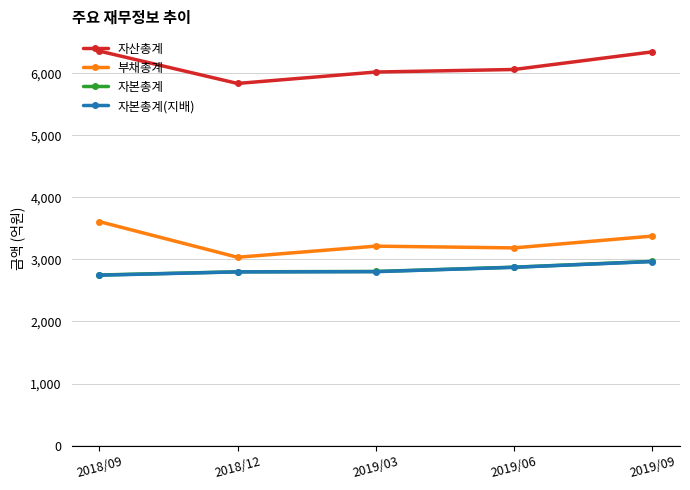

What is the spread (max minus min) of values at 2018/09?

3612